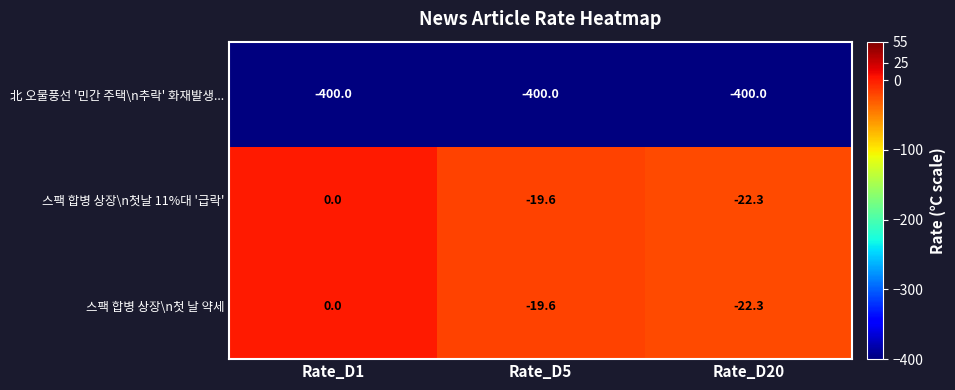

The 北 오물풍선 '민간 주택\n추락' 화재발생... series shows -101.3 at Rate_D5. True or false?

False